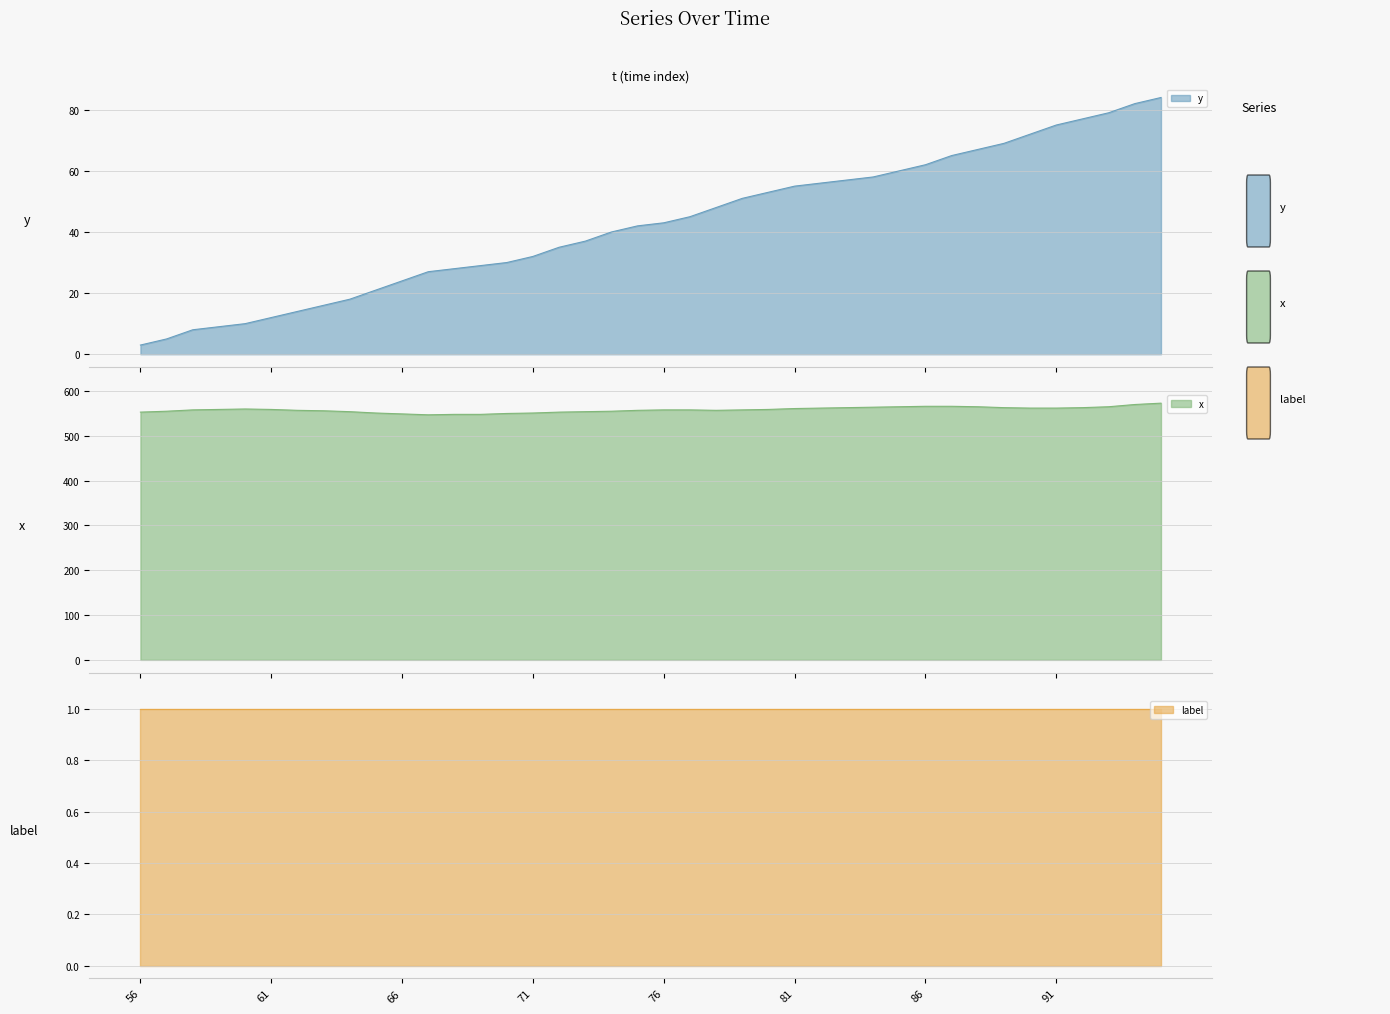

True or false: x has more than 0 interior local peaks.

True